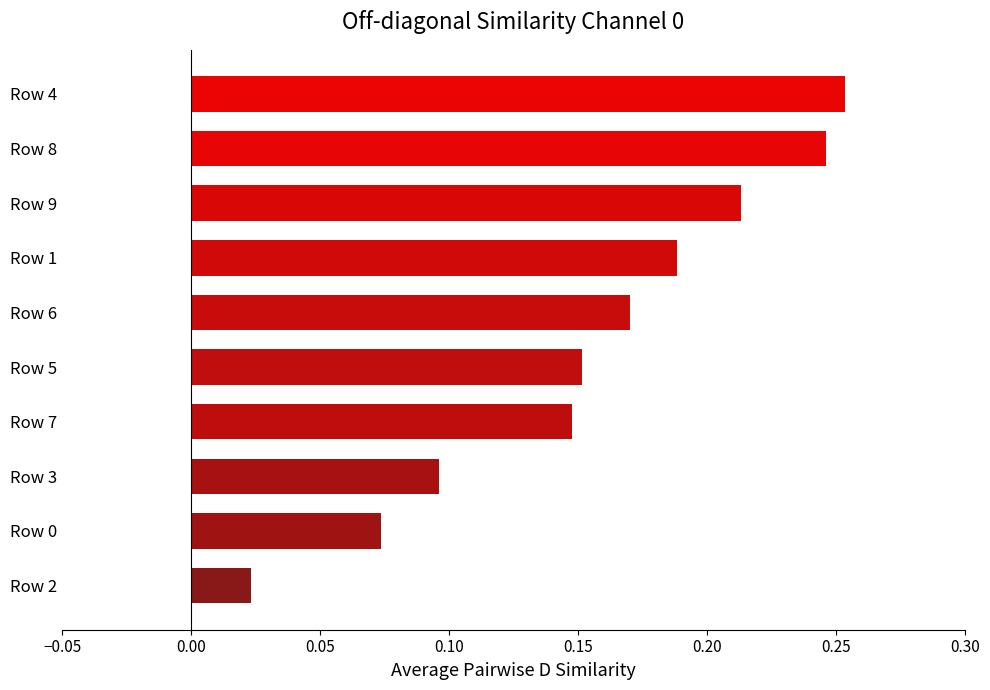

How many values are between 0 and 1?

10